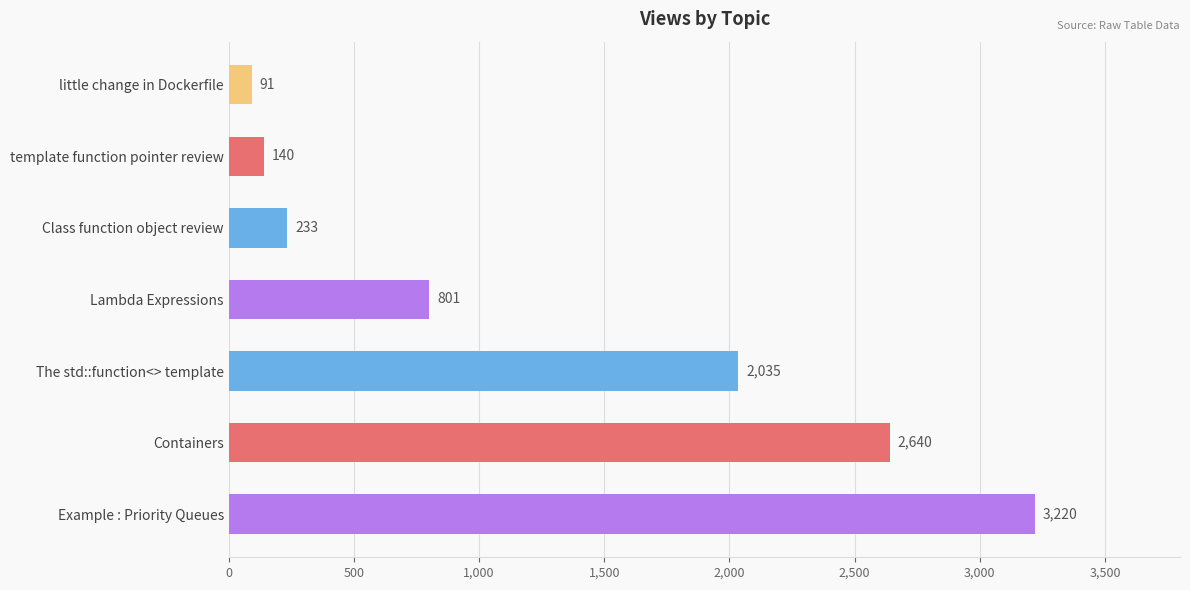

True or false: the data shows 801 at Lambda Expressions.

True